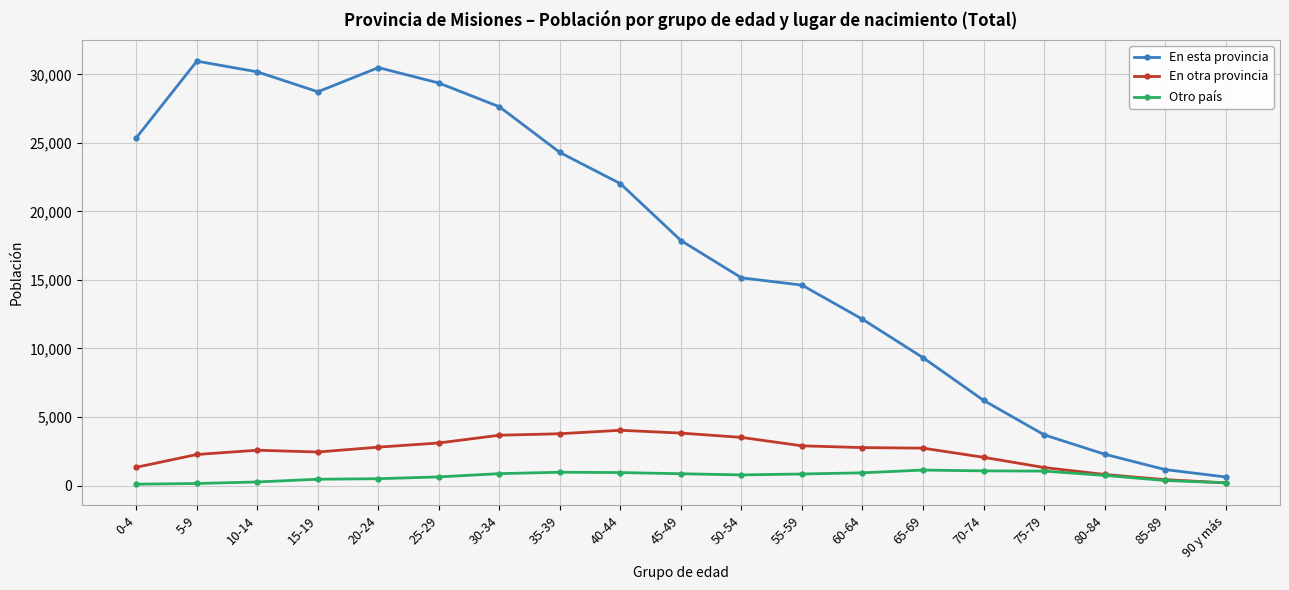

What is the difference between the second highest and second lowest values in the En esta provincia series?

29331